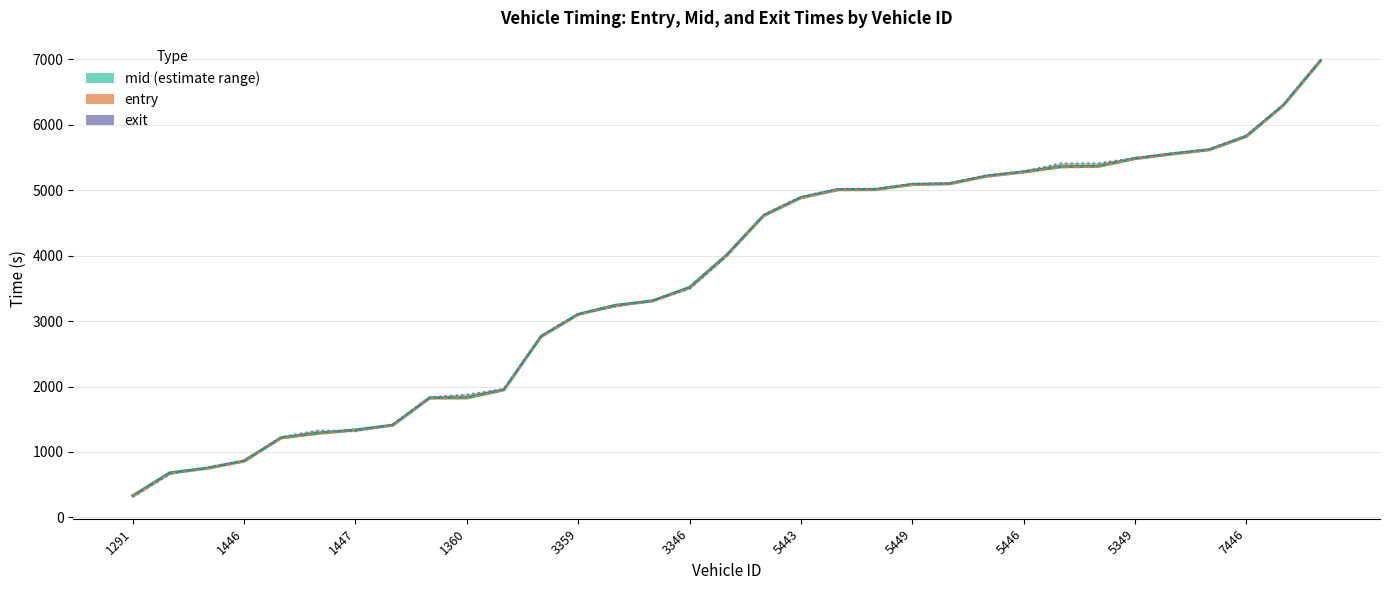

How many data points in exit are above 3992?

17